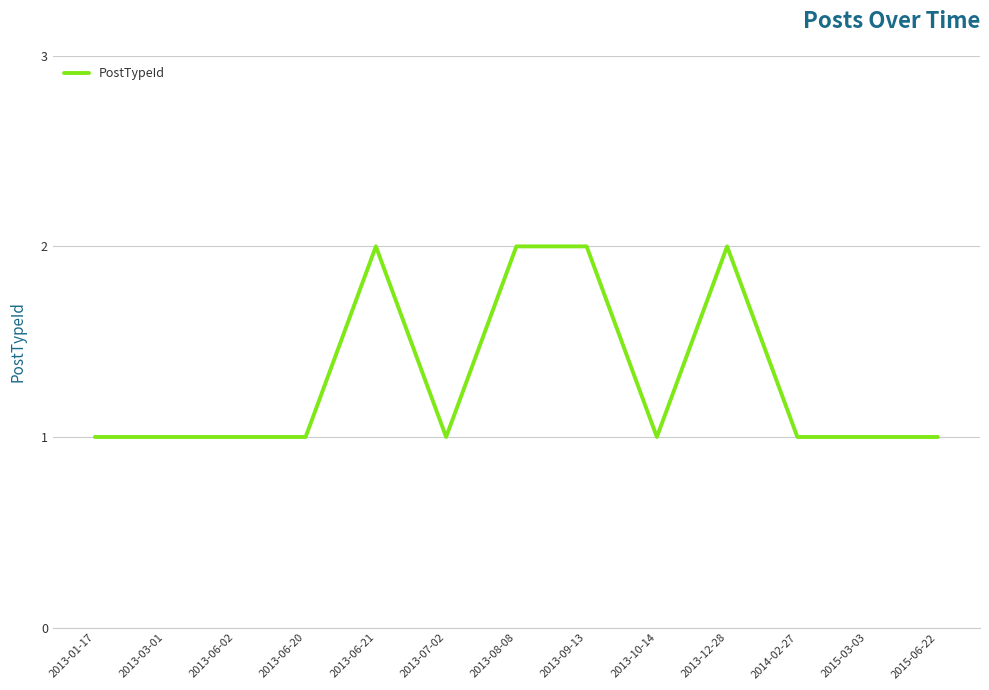

Reading right to left, what are all the values shown in this chart?

2015-06-22=1	2015-03-03=1	2014-02-27=1	2013-12-28=2	2013-10-14=1	2013-09-13=2	2013-08-08=2	2013-07-02=1	2013-06-21=2	2013-06-20=1	2013-06-02=1	2013-03-01=1	2013-01-17=1